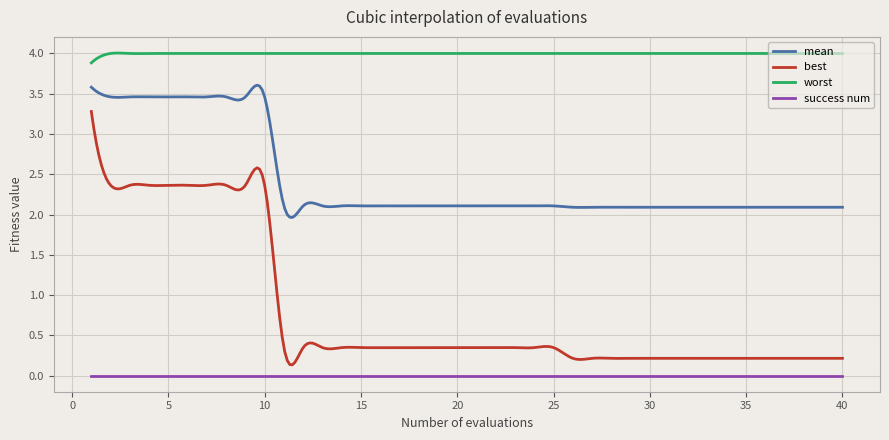

How many lines are shown in the chart?

4